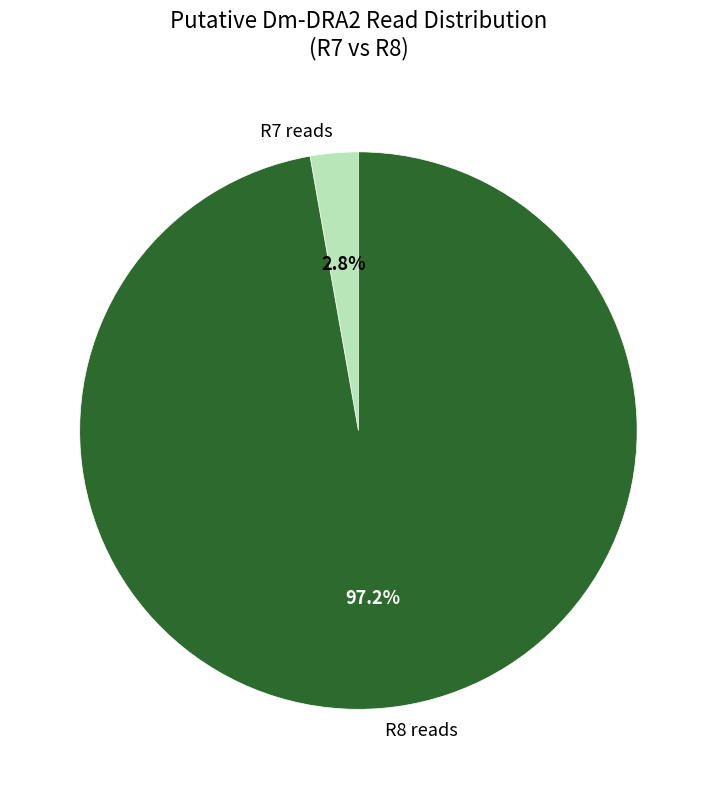

Rank the categories by value from lowest to highest.

R7 reads, R8 reads